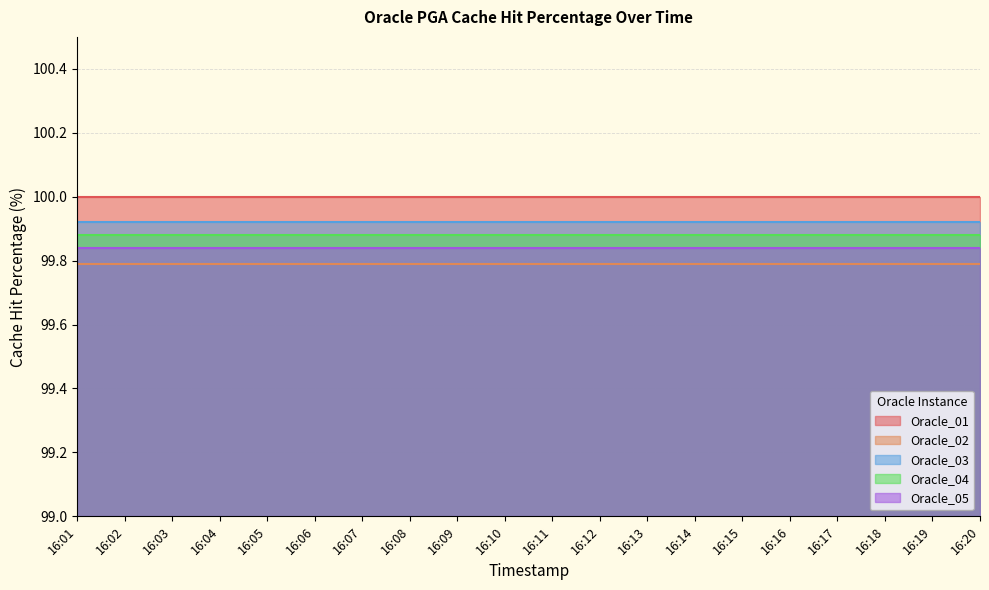

Does the chart have visible grid lines?

Yes